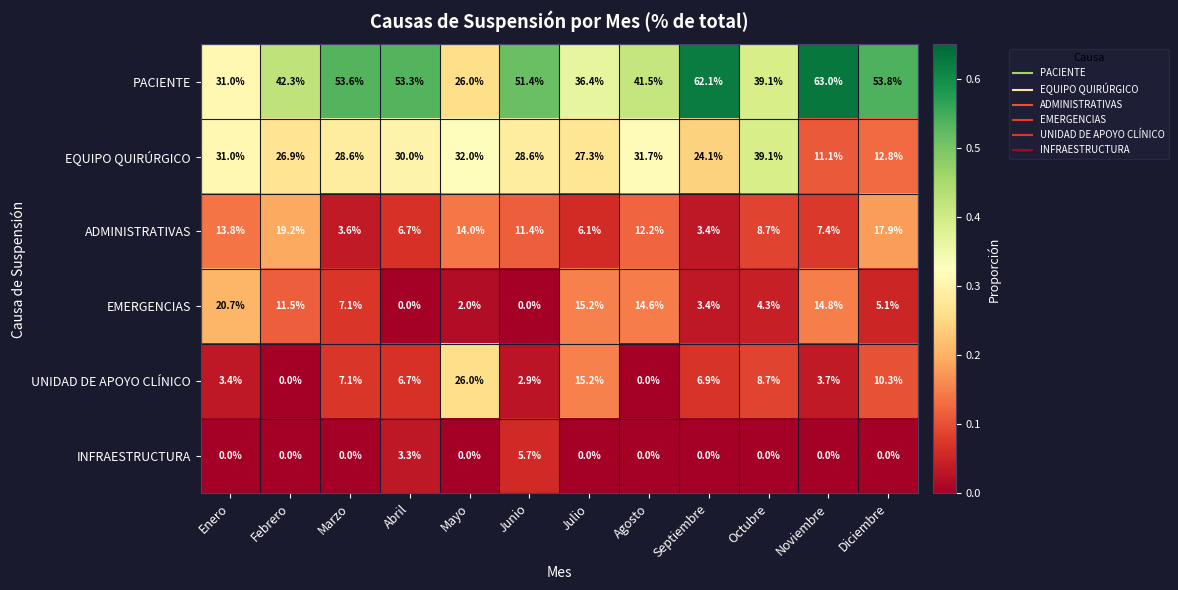

At which label does ADMINISTRATIVAS reach its minimum?

Septiembre